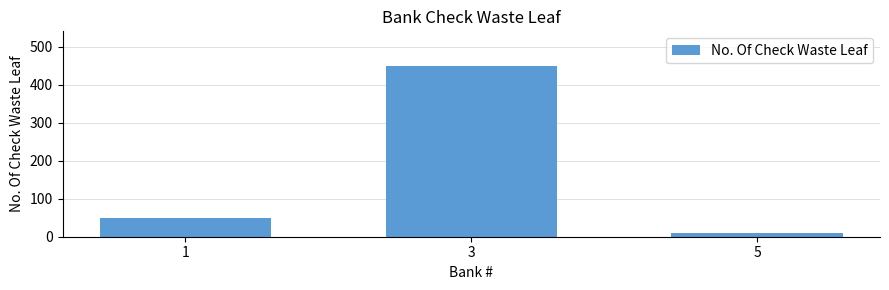

Rank the categories by value from lowest to highest.

5, 1, 3